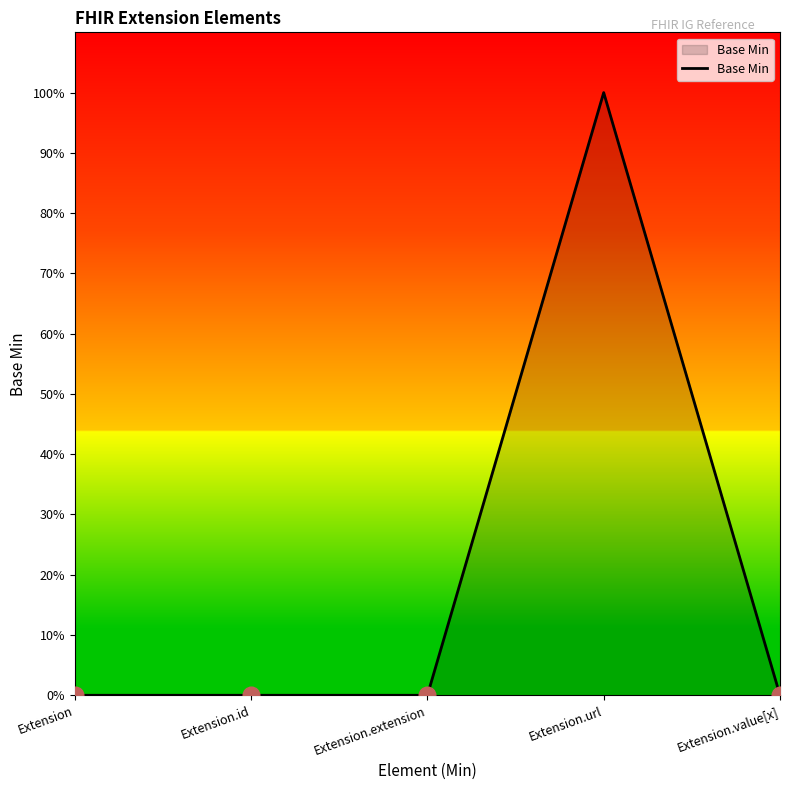

How many values are between 0 and 1?

5